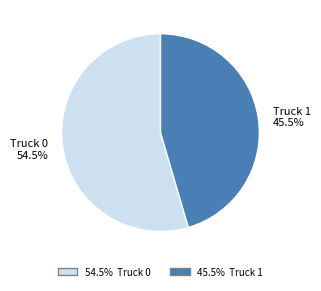

Does Truck 1 45.5% represent more than half of the total?

No